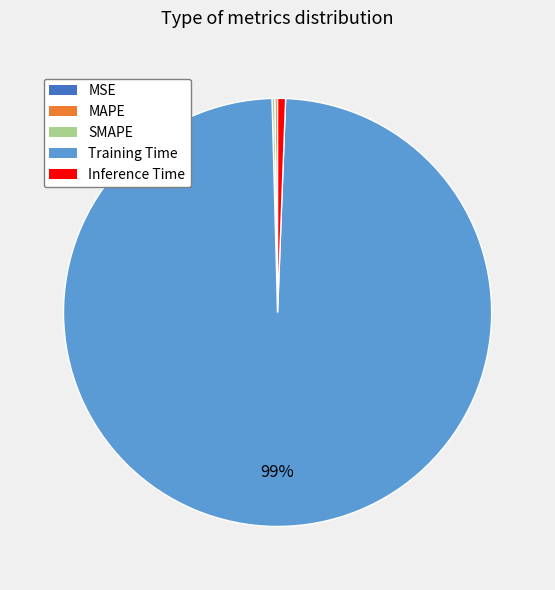

Is it true that Inference Time is 11% of the pie?

False